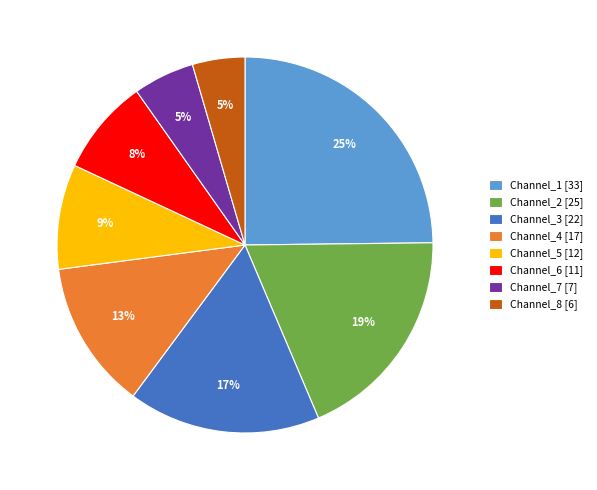

Which has a higher value, Channel_1 or Channel_5?

Channel_1